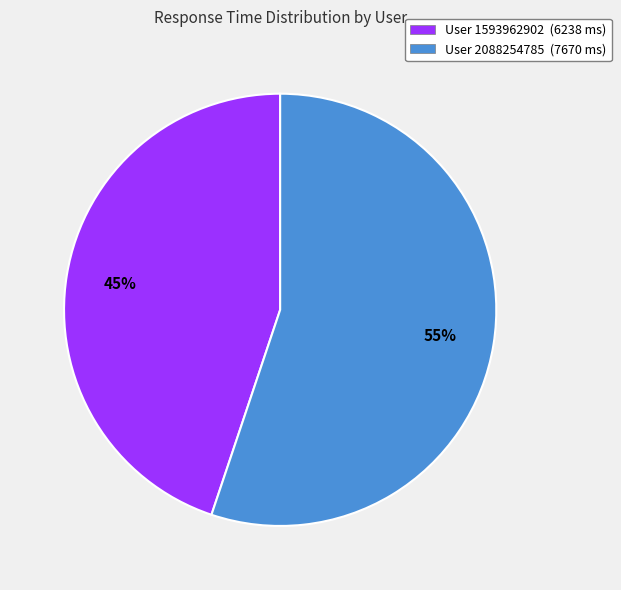

To the nearest percent, what is the average slice percentage?

50%